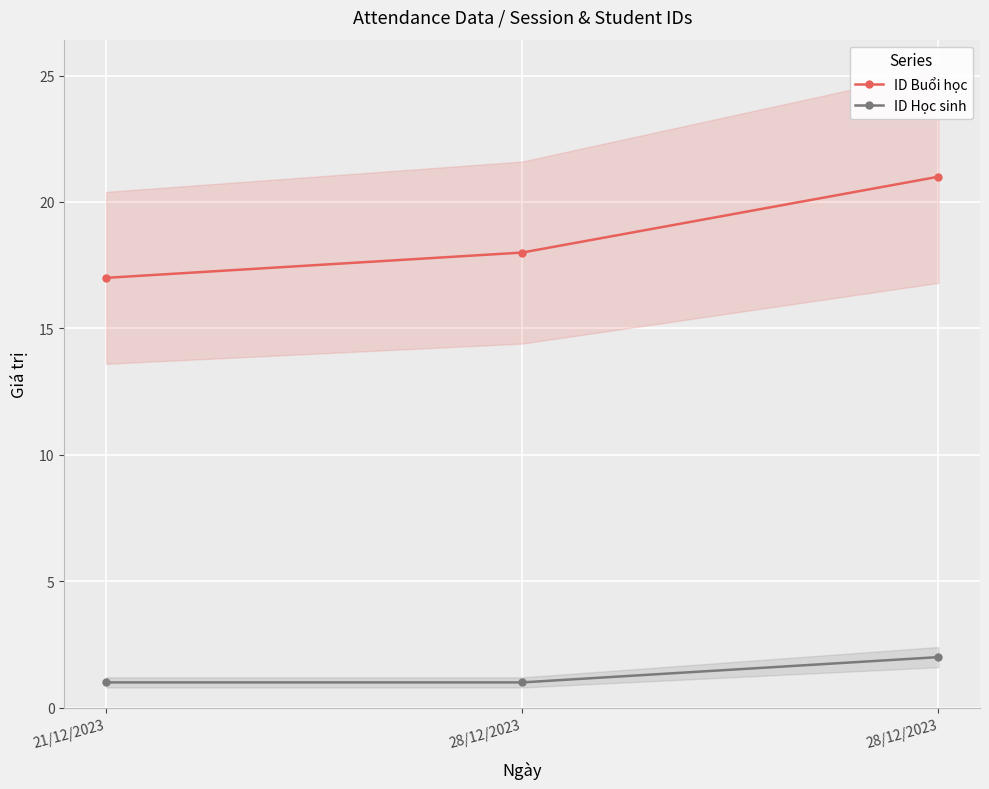

What is the value of the ID Buổi học point at the 3rd from the left?

18